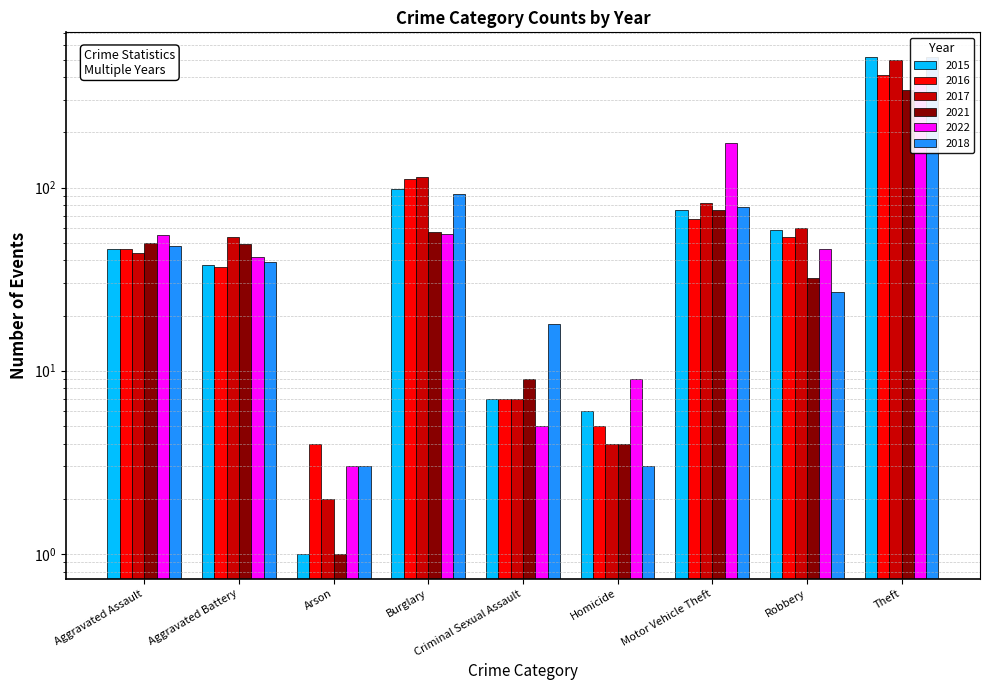

Is it true that 2017 equals 114 at Burglary?

True